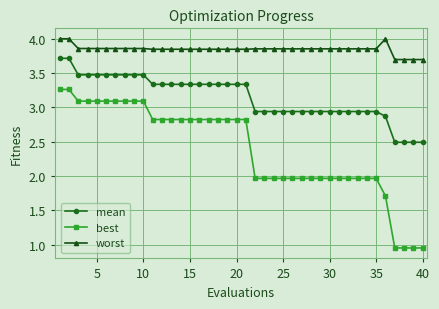

What is the difference between the maximum and minimum values in the best series?

2.3